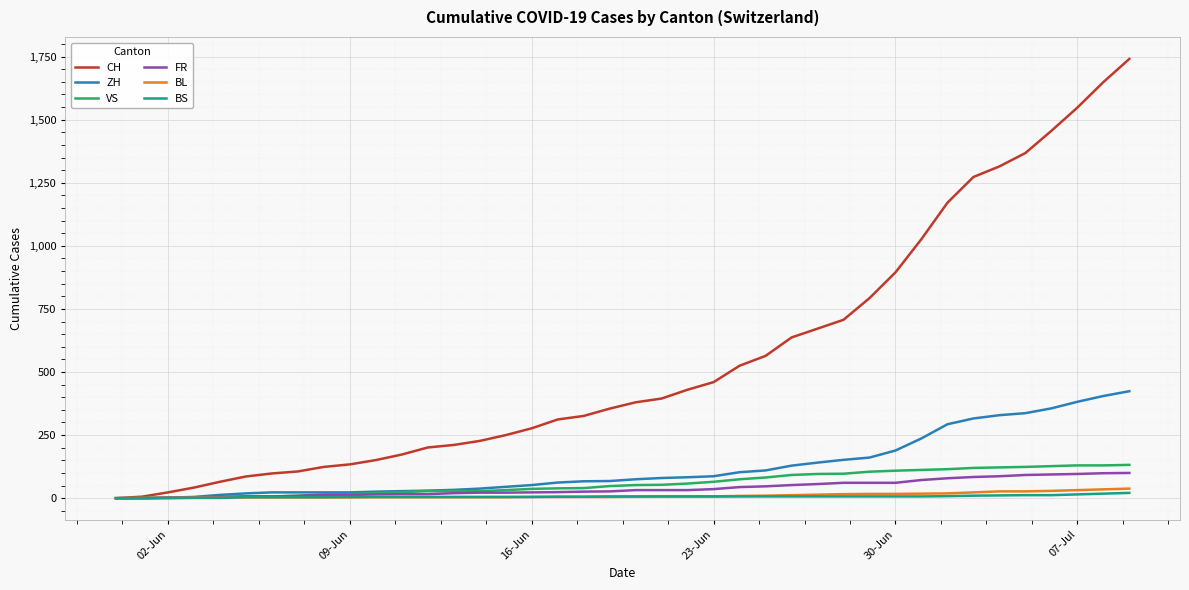

Which series has the largest range (max minus min)?

CH